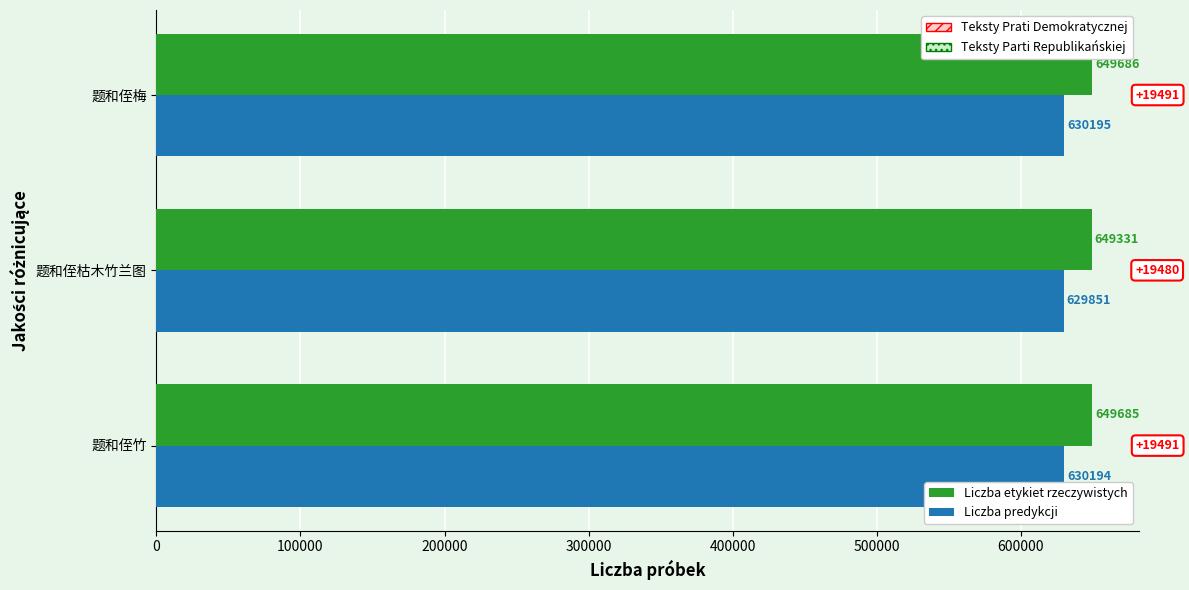

Which category has the lowest value across all series?

题和侄枯木竹兰图